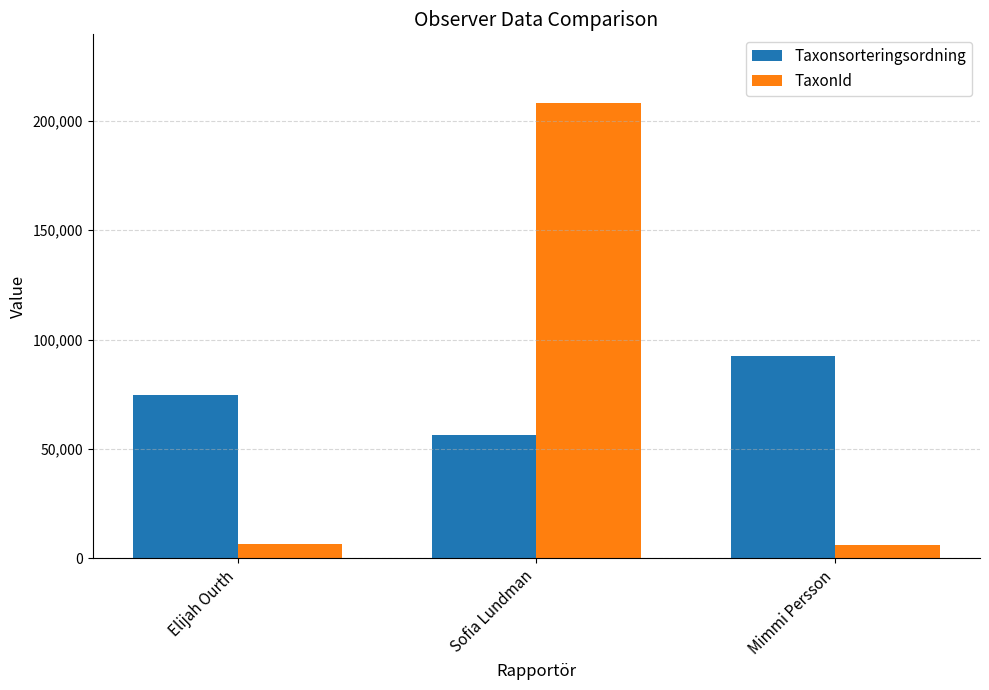

What position from the left is Sofia Lundman?

2